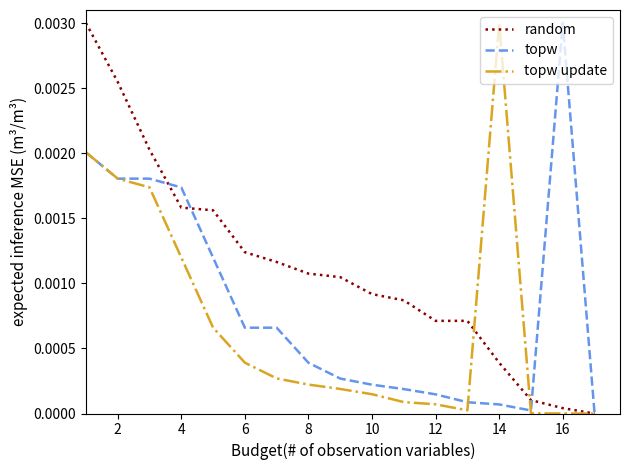

List the series in order of their overall mean, highest first.

random, topw, topw update